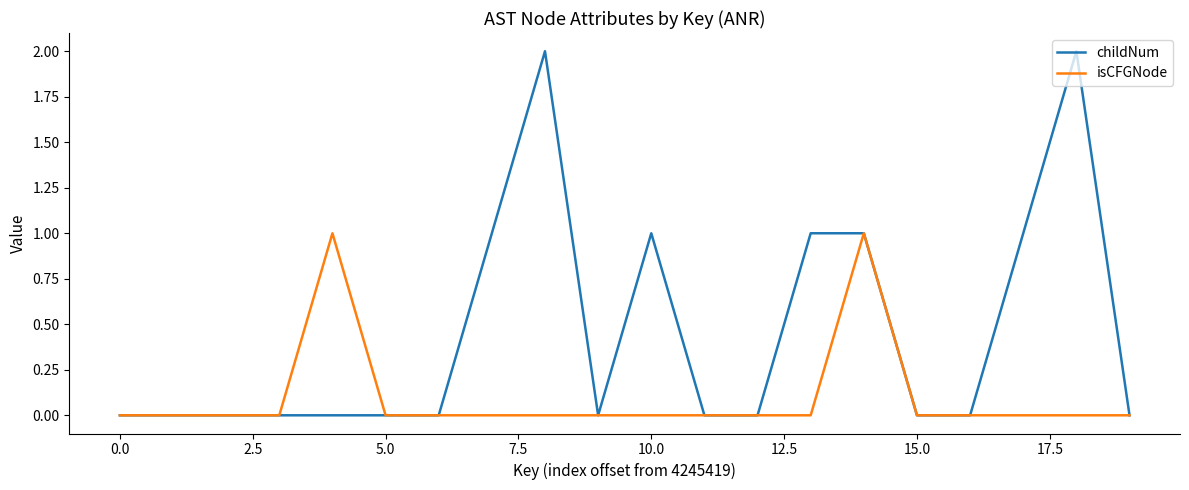

Rank the series by their average value, from lowest to highest.

isCFGNode, childNum